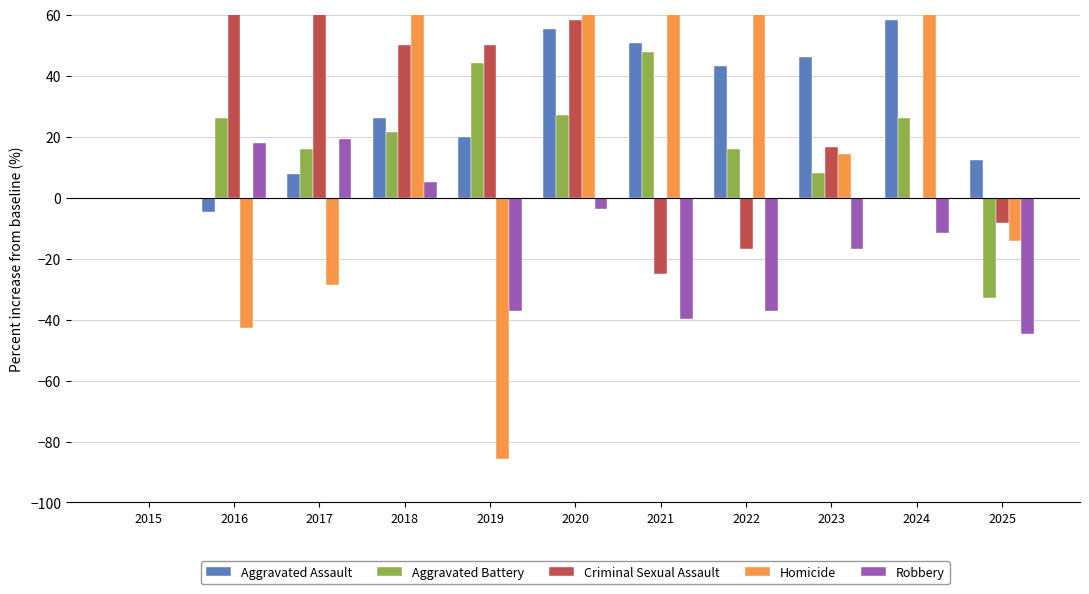

Between 2016 and 2024, which series saw the biggest shift?

Homicide